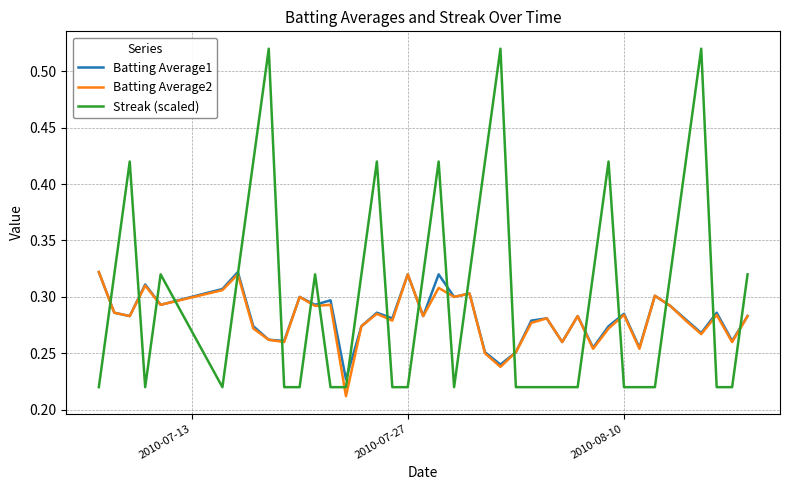

Which series has the largest total across all categories?

Streak (scaled)